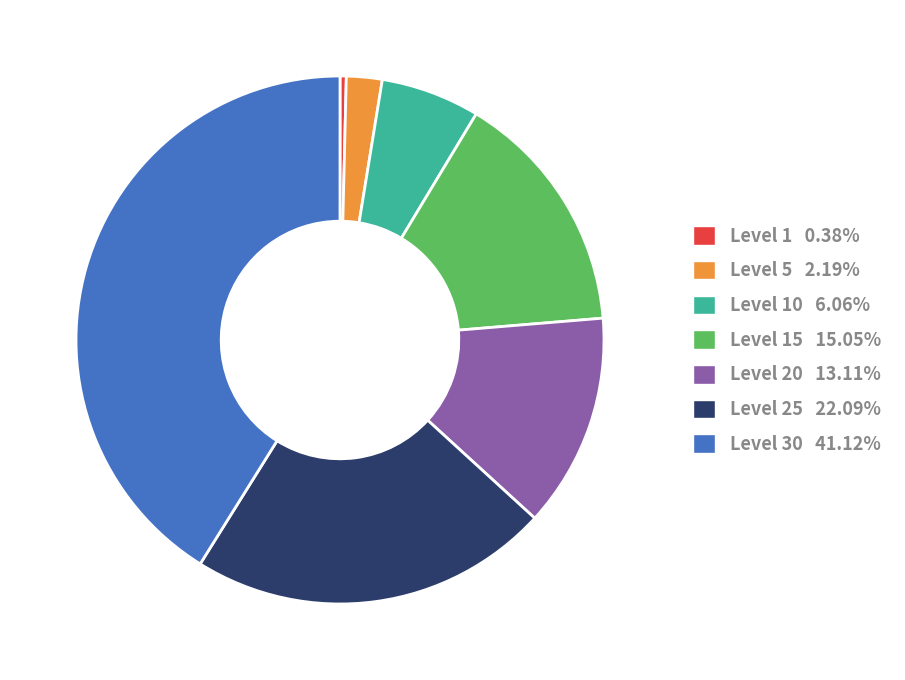

Do Level 20 13.11% and Level 10 6.06% together represent more than half of the pie?

No